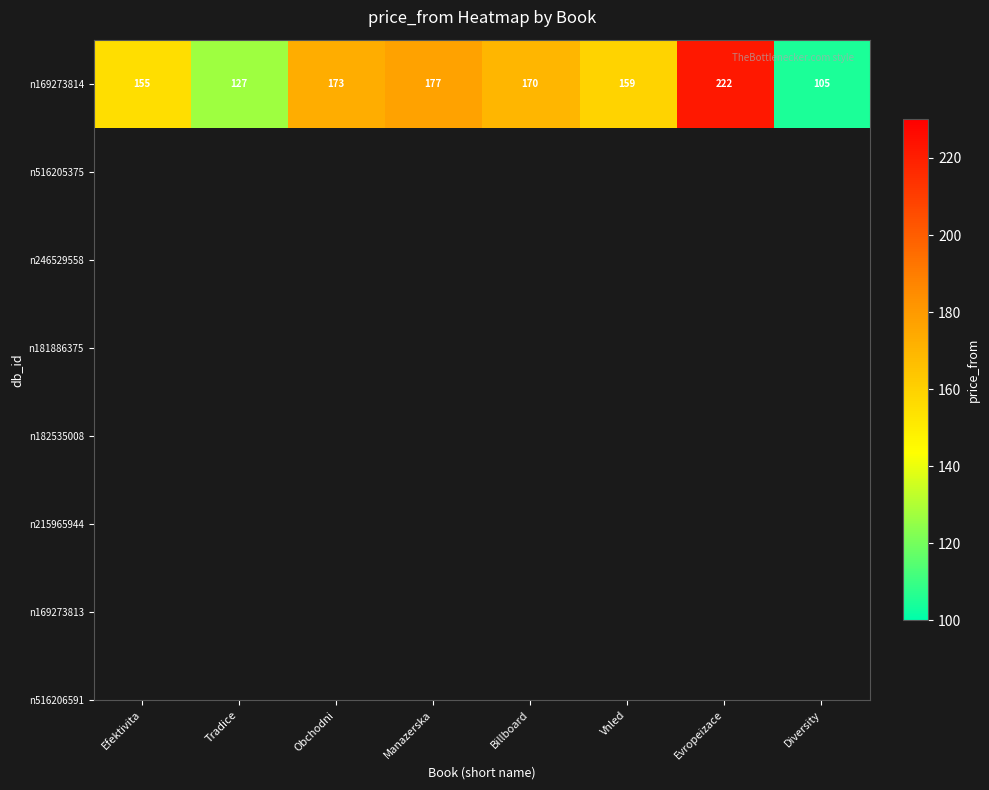

Rank the categories by value from highest to lowest.

Evropeizace, Manazerska, Obchodni, Billboard, Vhled, Efektivita, Tradice, Diversity